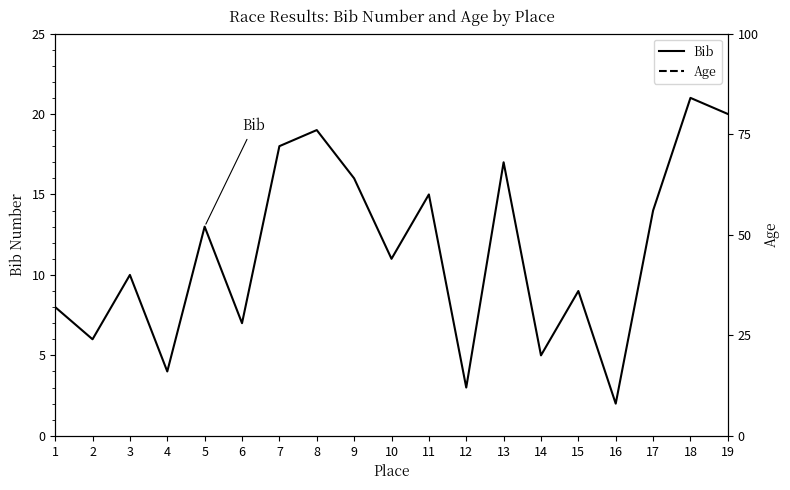

The value of Bib at 16 is 2. True or false?

True